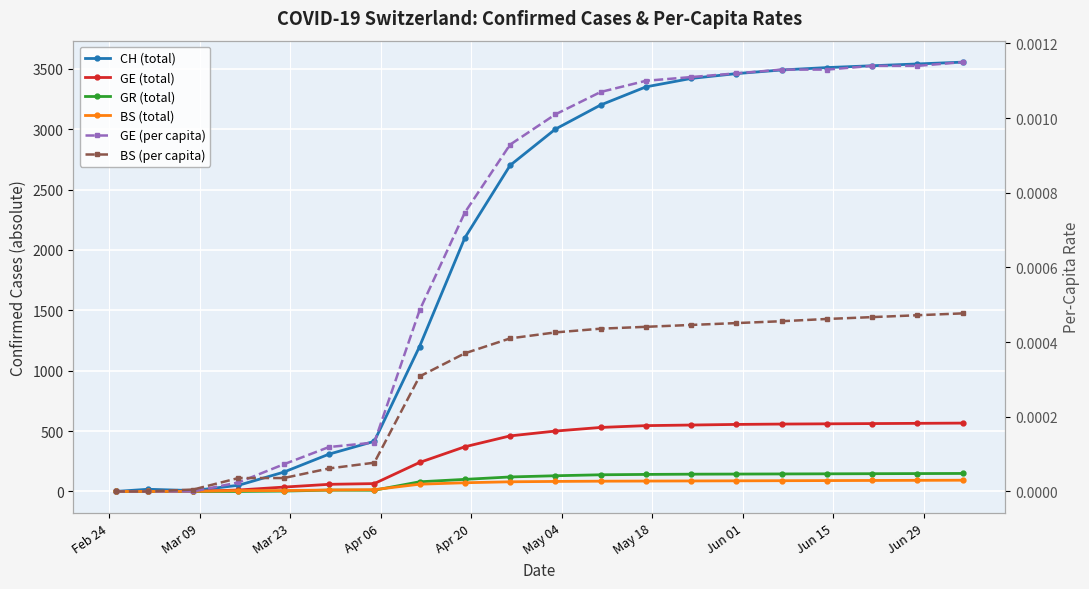

True or false: GE (per capita) and BS (per capita) cross at least once.

True